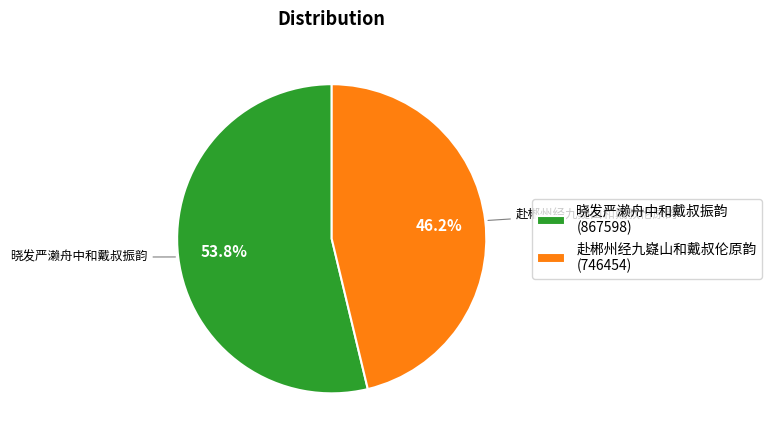

Which slice is the smallest?

赴郴州经九嶷山和戴叔伦原韵